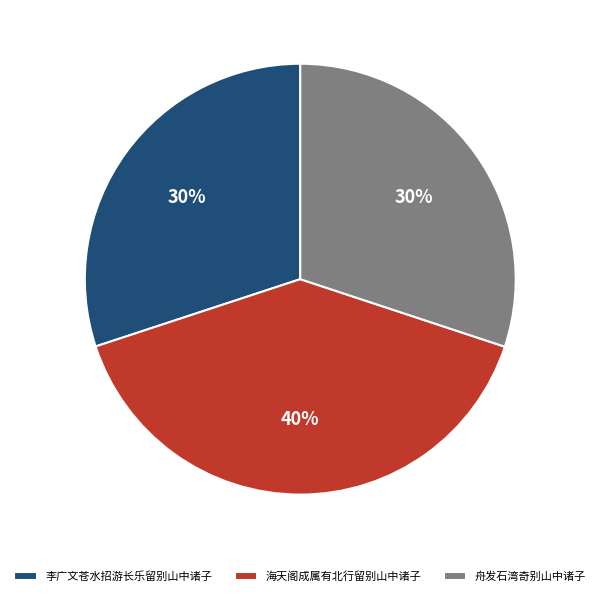

Do 李广文苍水招游长乐留别山中诸子 and 海天阁成属有北行留别山中诸子 together represent more than half of the pie?

Yes